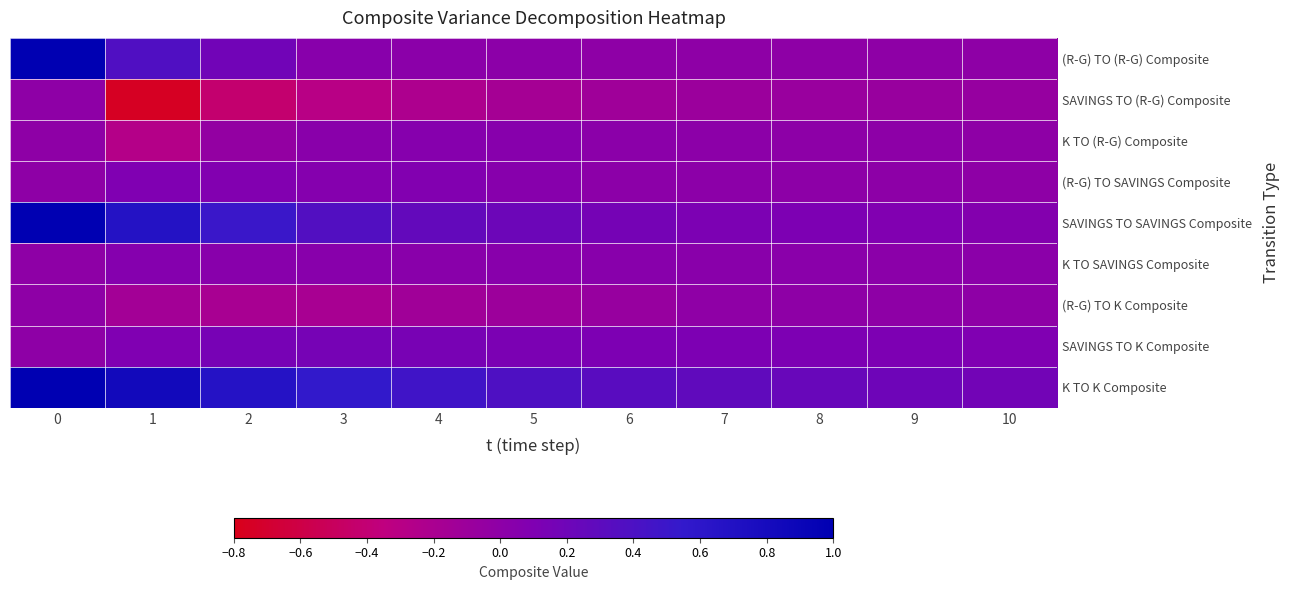

Which series has the largest range (max minus min)?

row_0